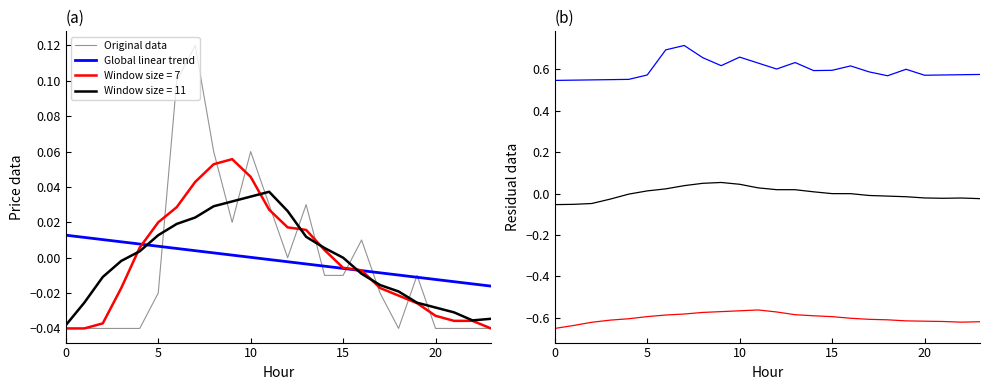

Is it true that Global linear trend equals 0.0 at 10?

True